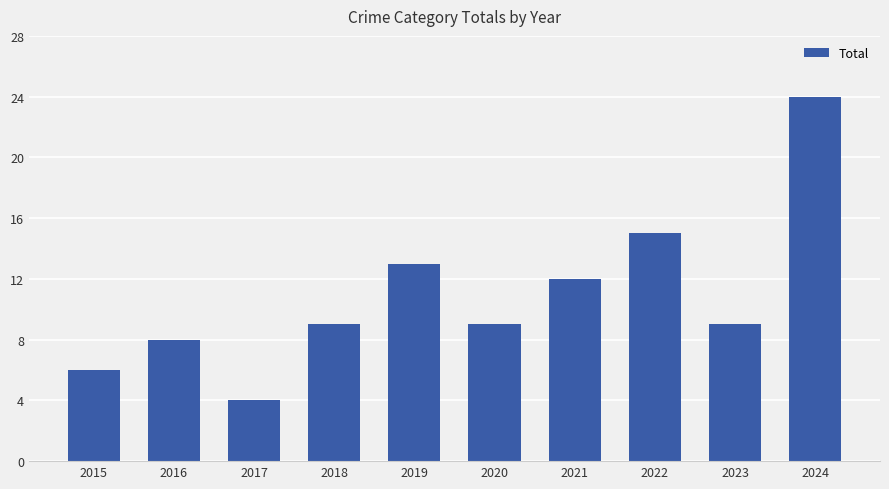

Which category has the highest value across all series?

2024